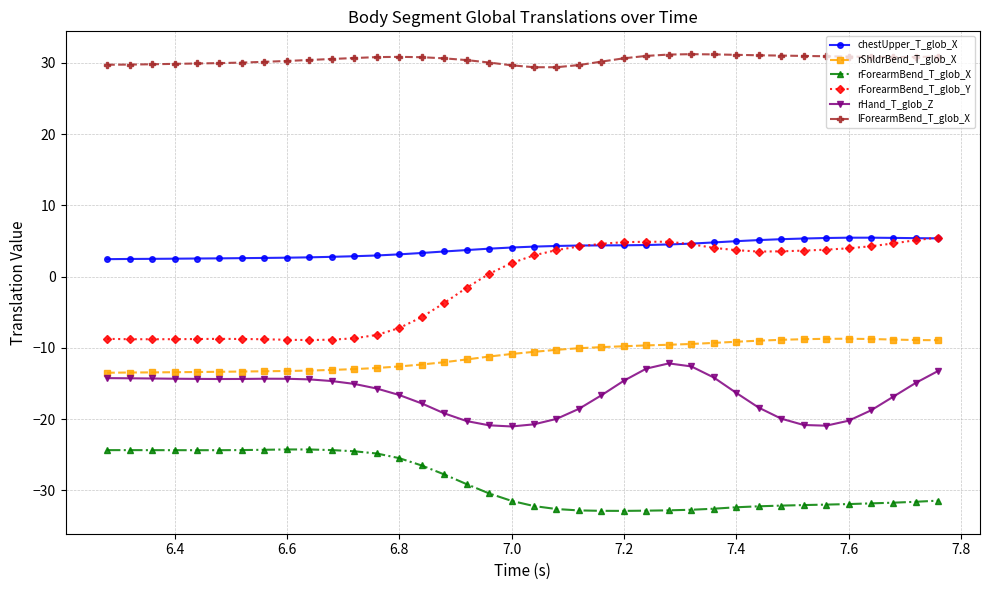

What is the minimum value for rHand_T_glob_Z?

-21.0